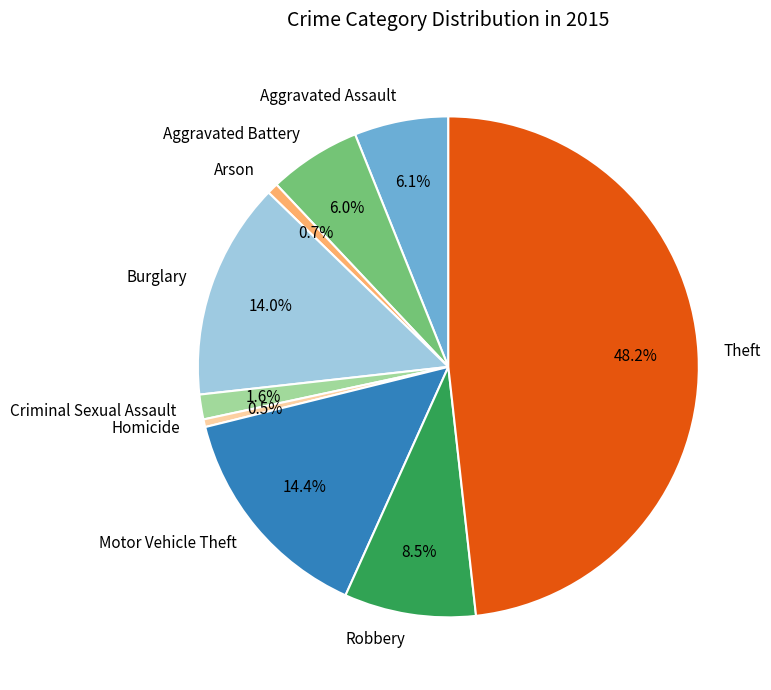

Is it true that Motor Vehicle Theft is 4% of the pie?

False